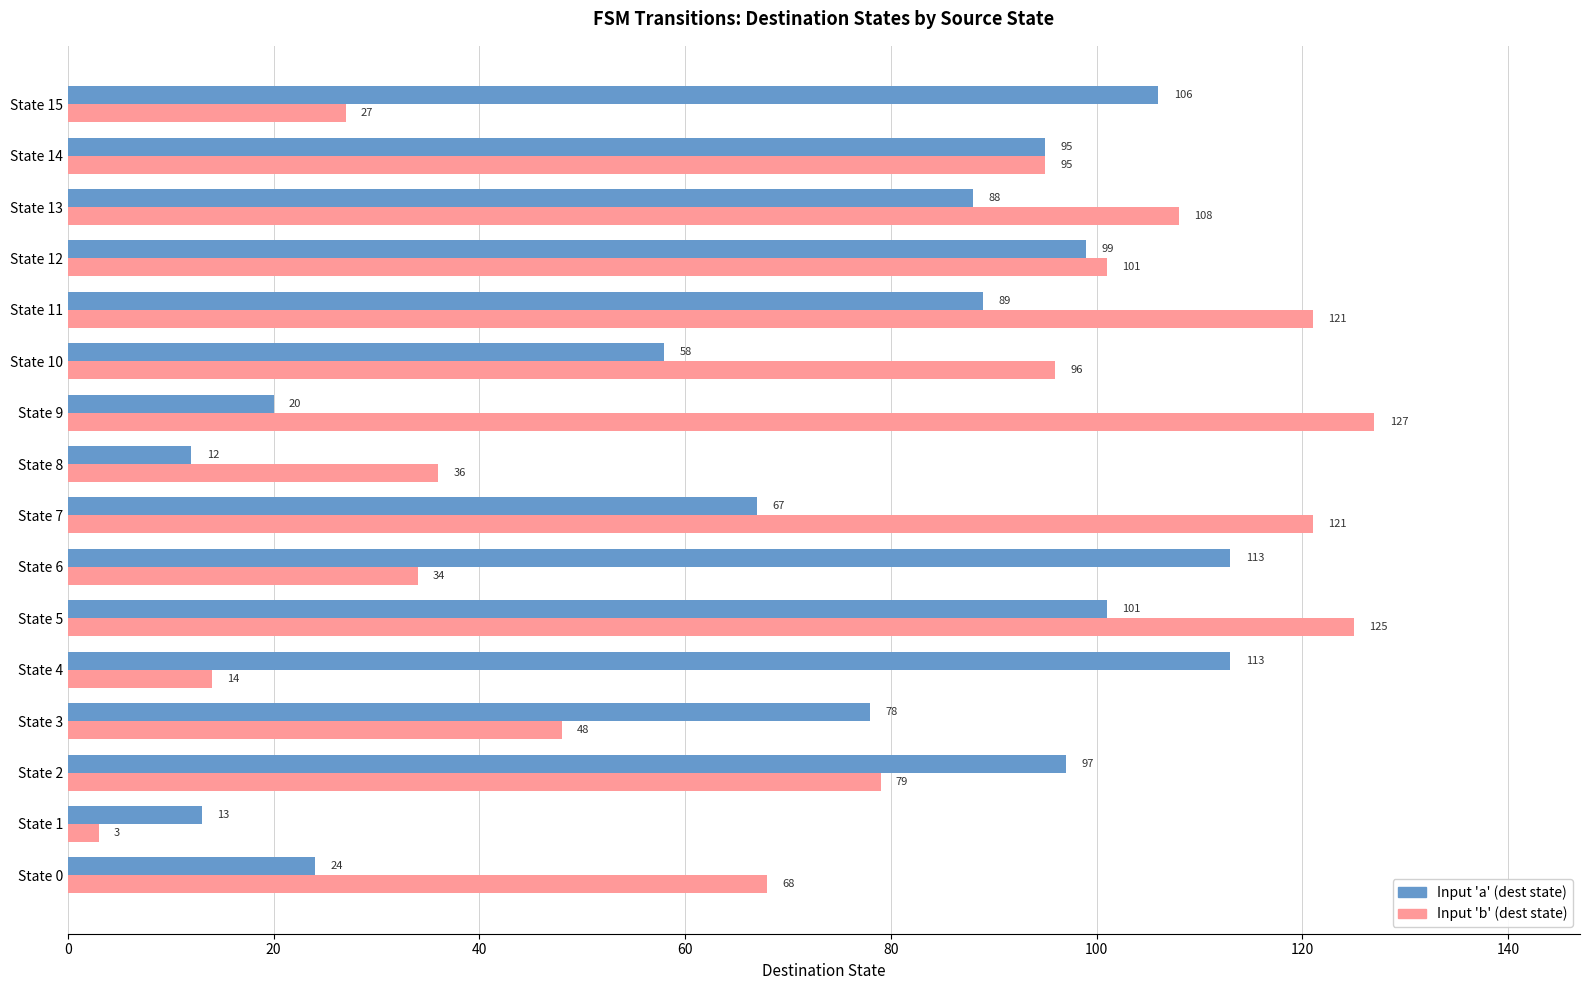

At which category is the sum across all series the highest?

State 5